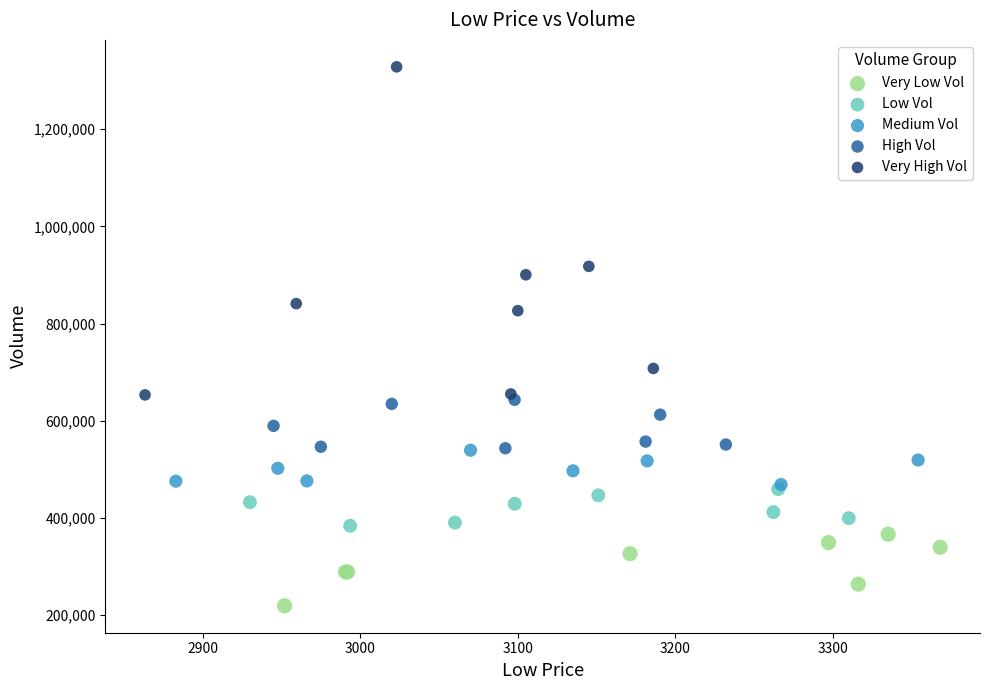

Which series contains the lowest Y value?

Very Low Vol